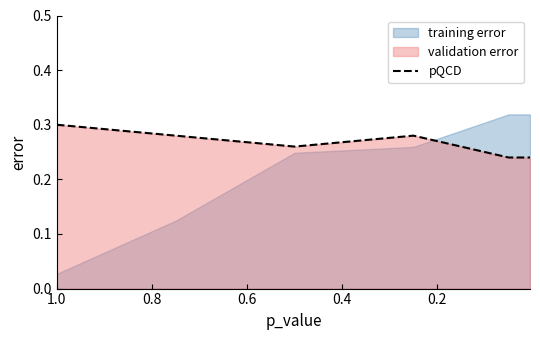

Reading right to left, list all the values displayed in this chart.

0.2	0.2	0.3	0.3	0.3	0.3